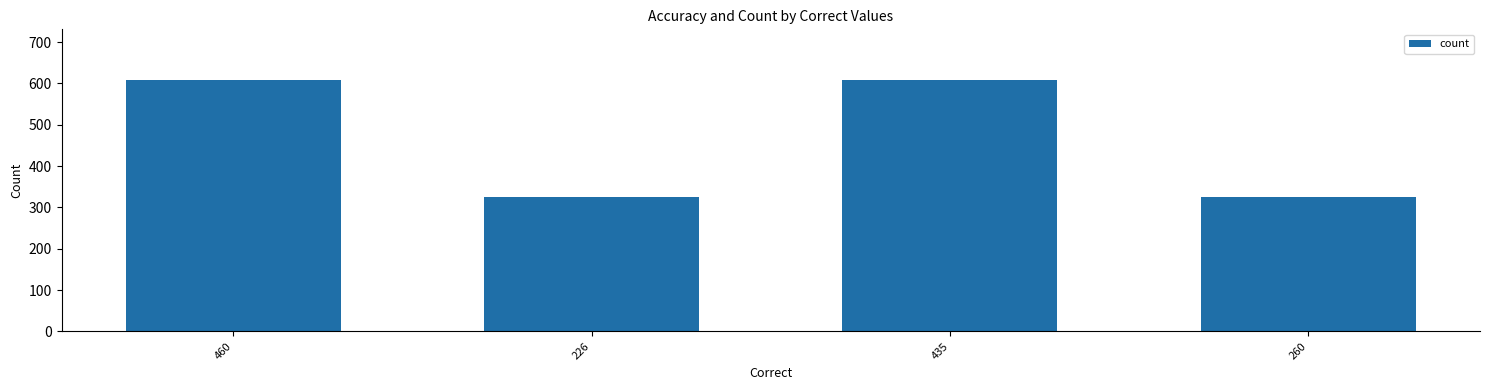

Are the bars horizontal?

No